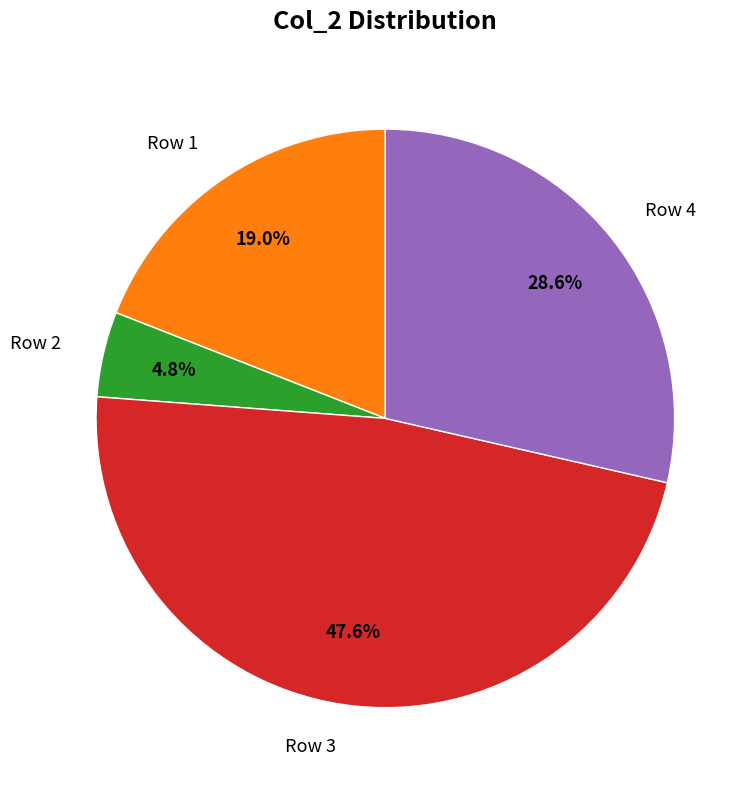

Count the number of slices in the pie.

4